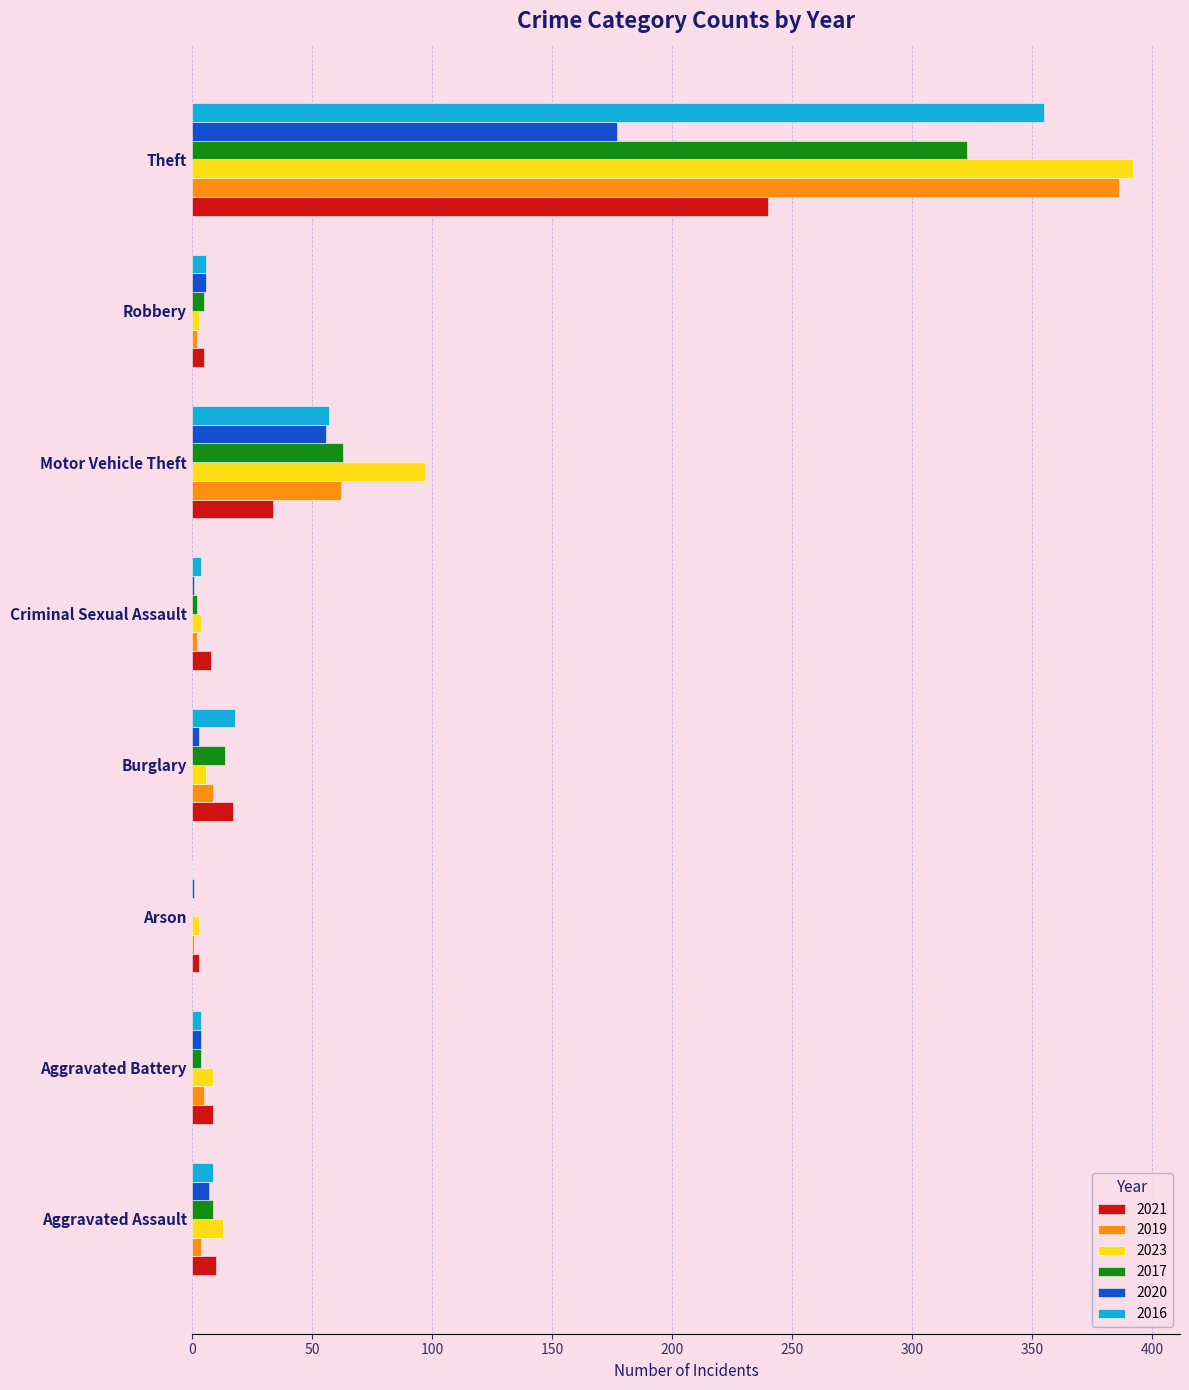

What is the greatest value displayed?

392